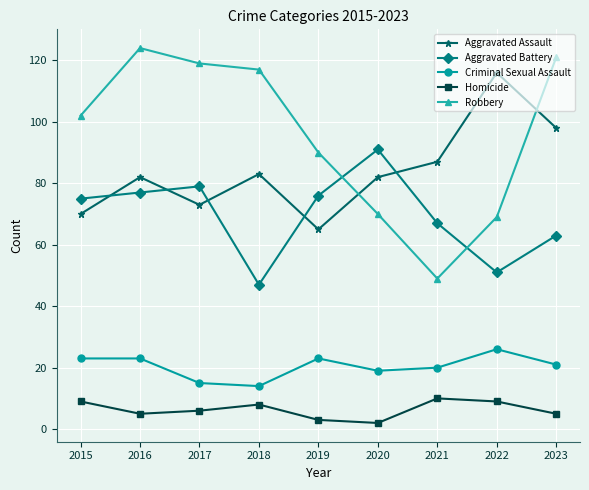

How many lines are shown in the chart?

5